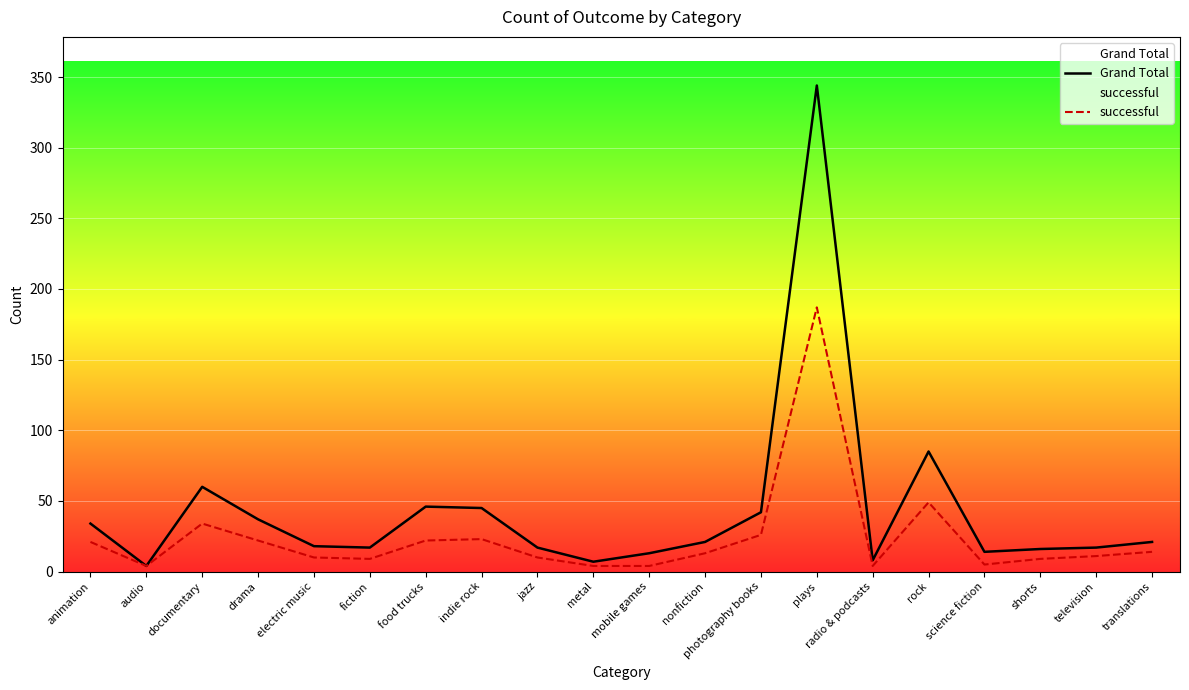

What is the value of the Grand Total point at the 8th from the left?

45